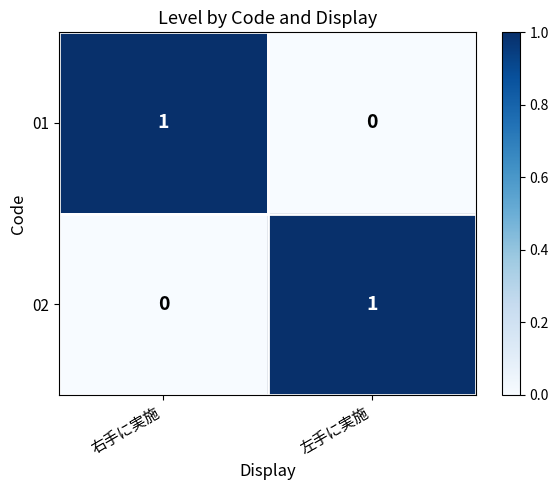

How many distinct data groups are displayed?

2